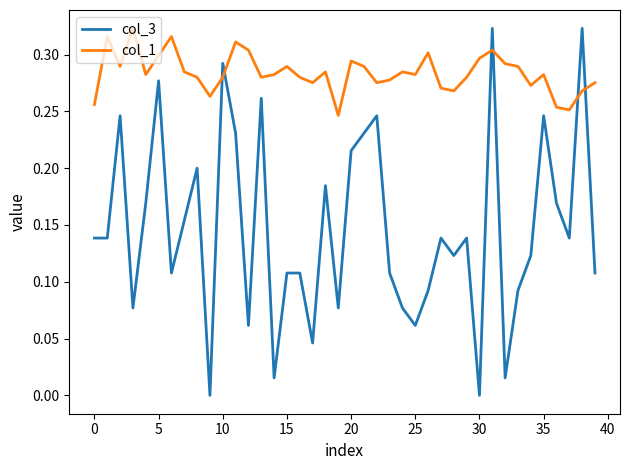

List the series in order of their overall mean, highest first.

col_1, col_3